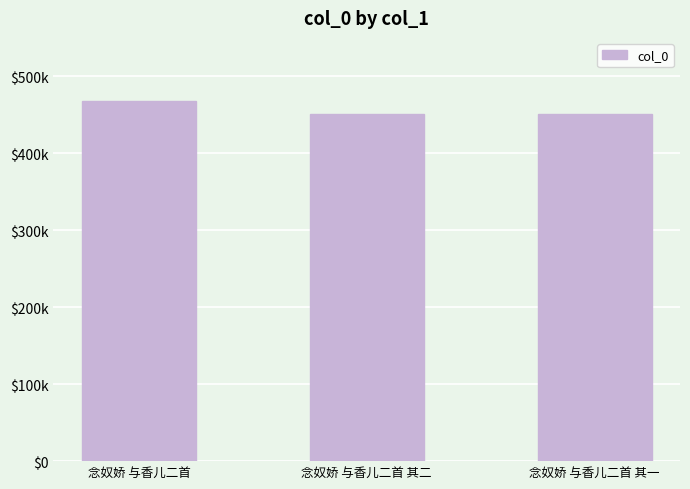

Does the chart contain any negative values?

No